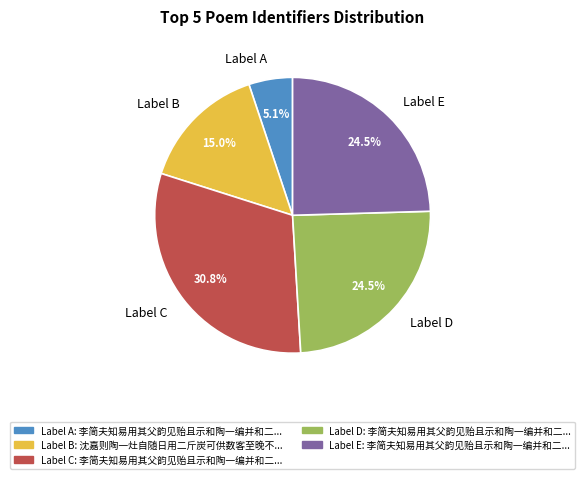

Which slice is the smallest?

Label A